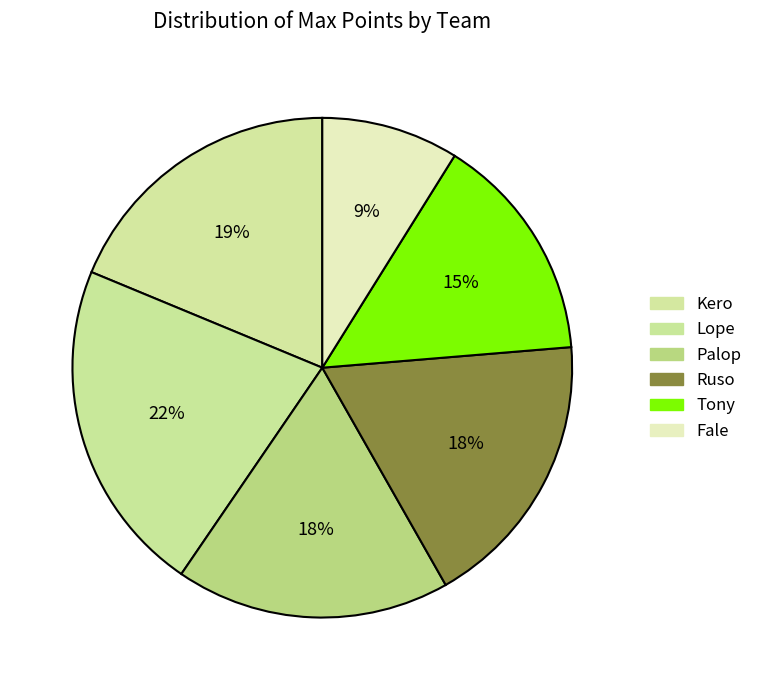

What is the change in value from Kero to Lope?

+9